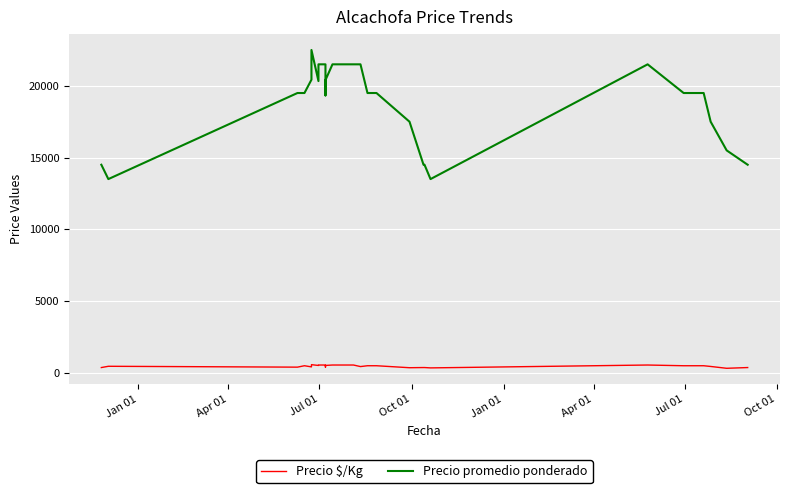

What is the maximum value for Precio promedio ponderado?

22500